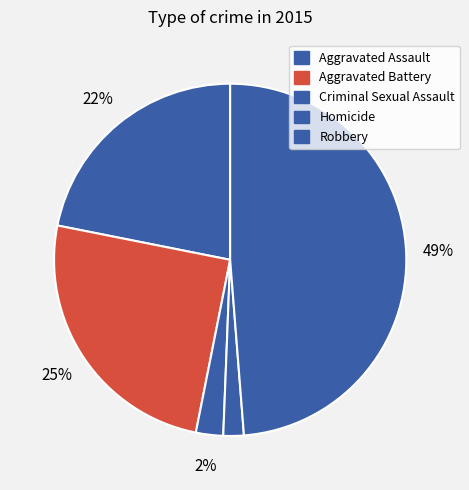

To the nearest percent, what is the difference between the Robbery and Aggravated Battery slice percentages?

24%